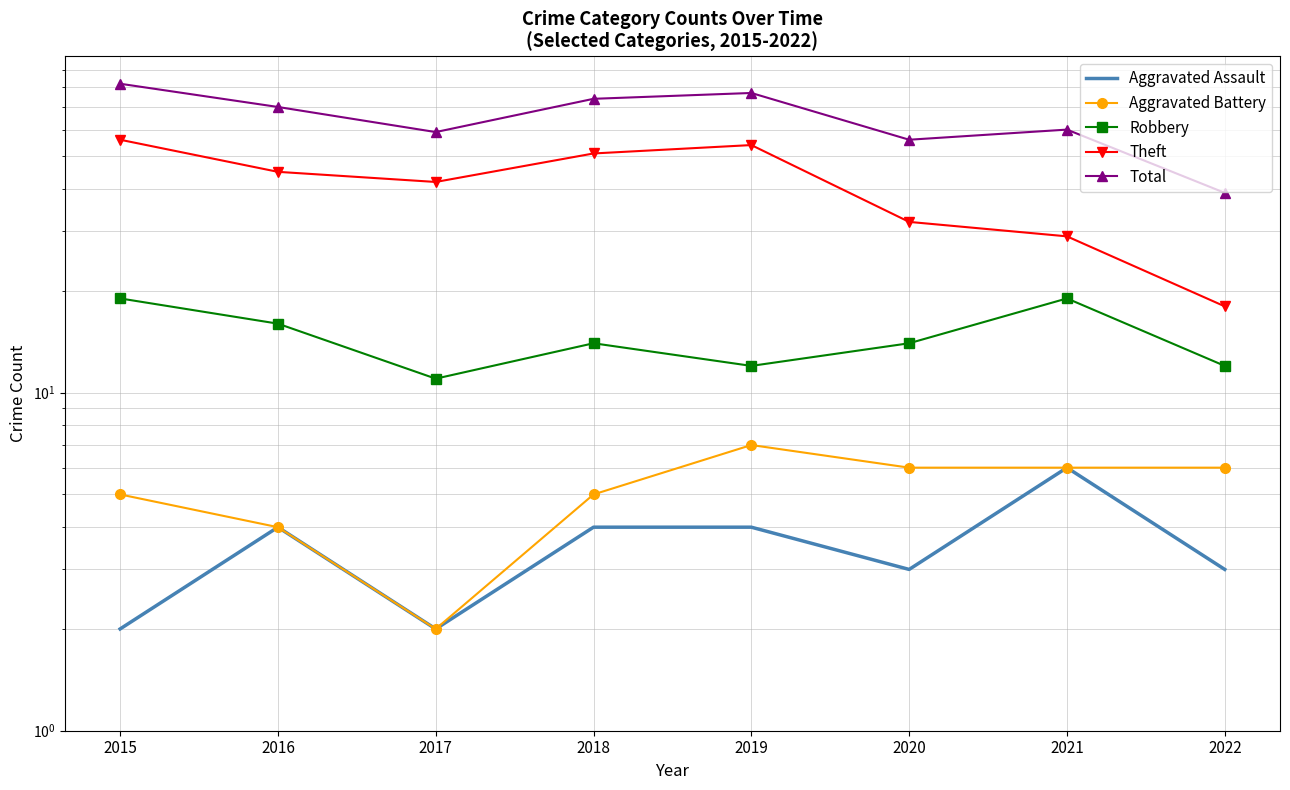

How many lines are shown in the chart?

5